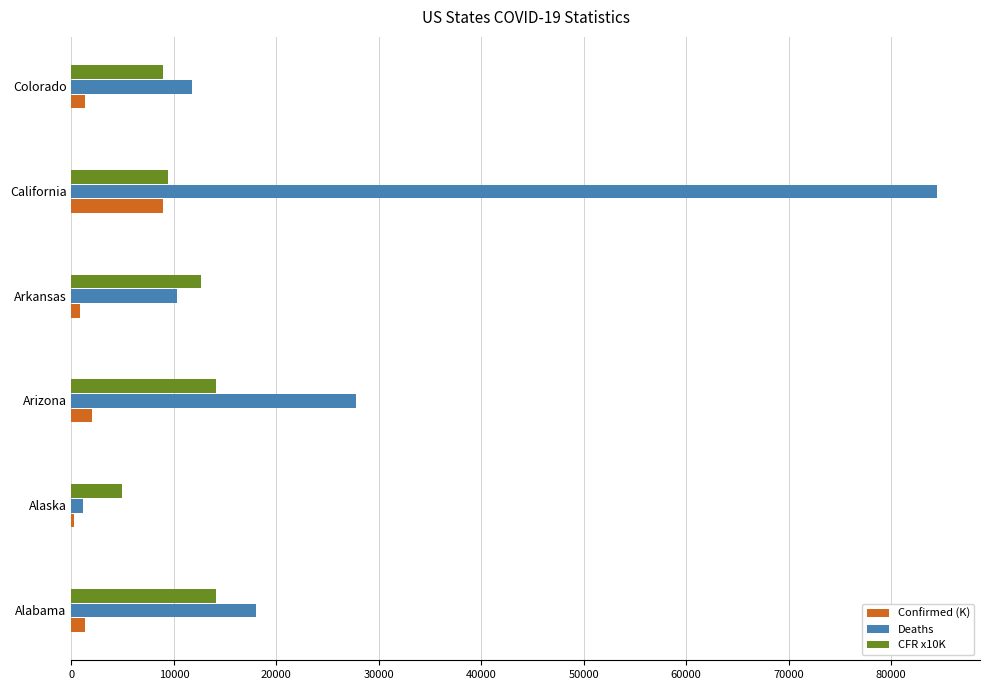

Which series has the largest total across all categories?

Deaths